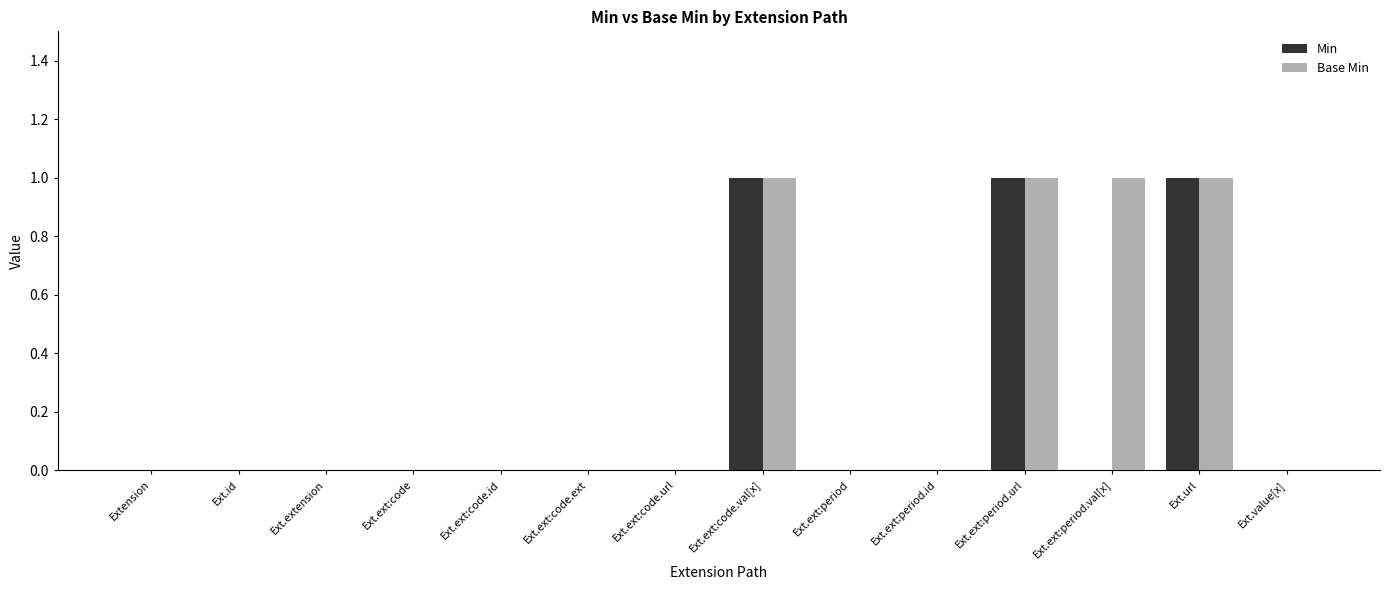

What is the sum of all Min values?

3